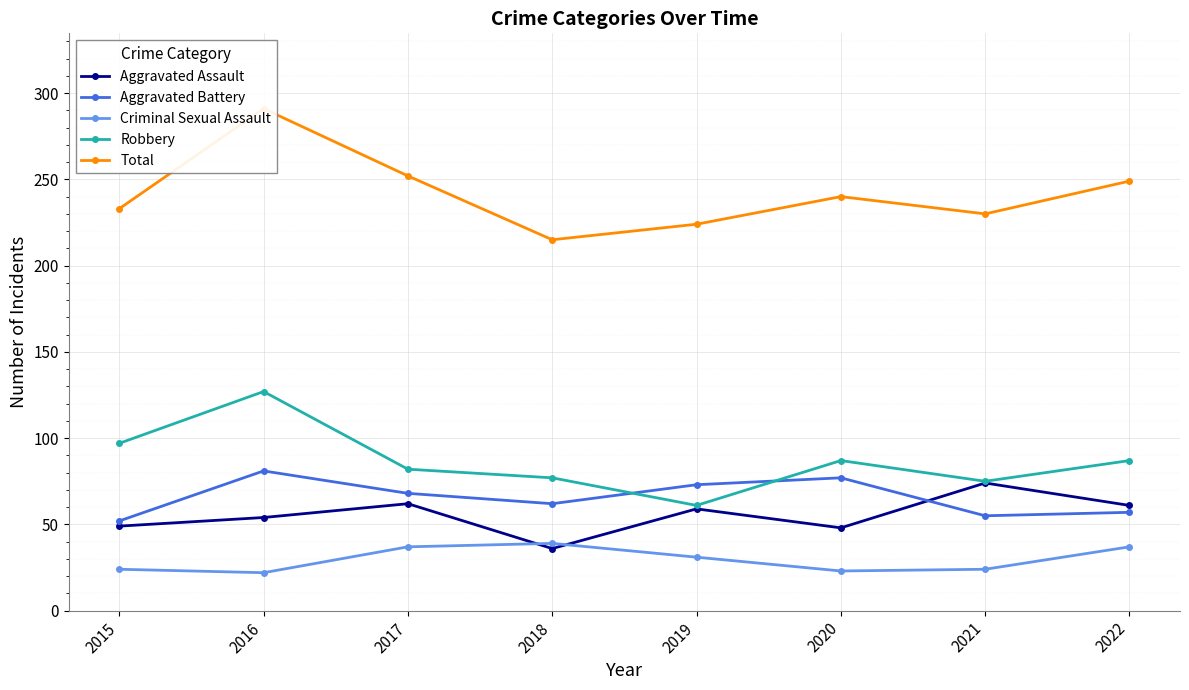

How many distinct data groups are displayed?

5